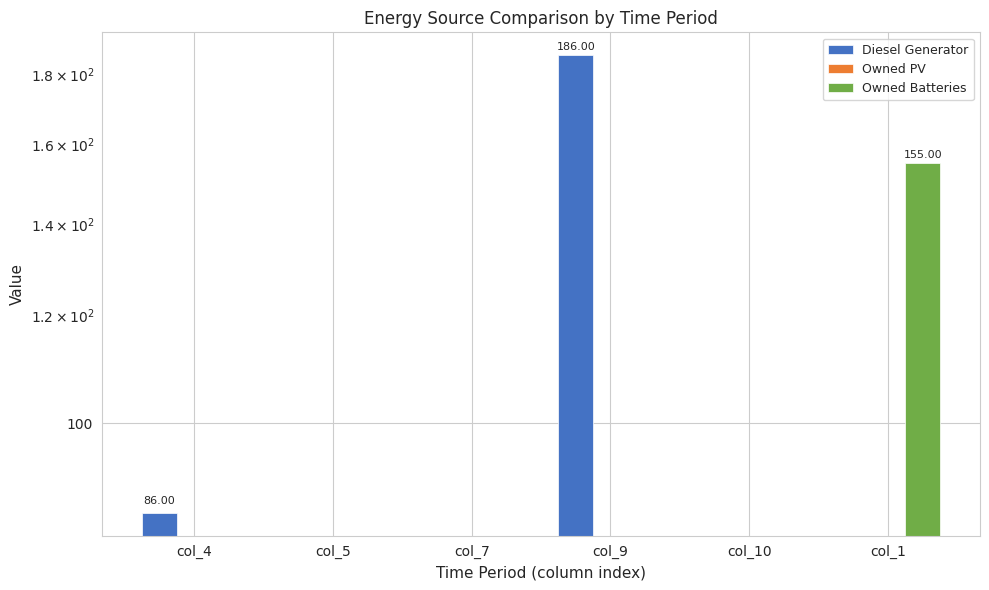

The Owned Batteries series shows 101.4 at col_4. True or false?

False